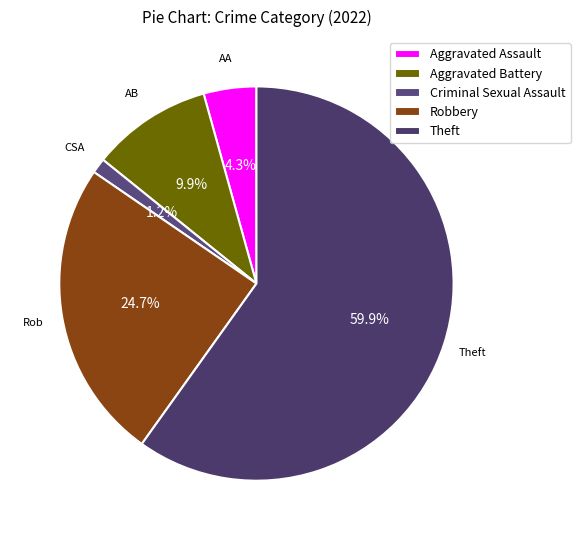

Does any single category account for the majority?

Yes